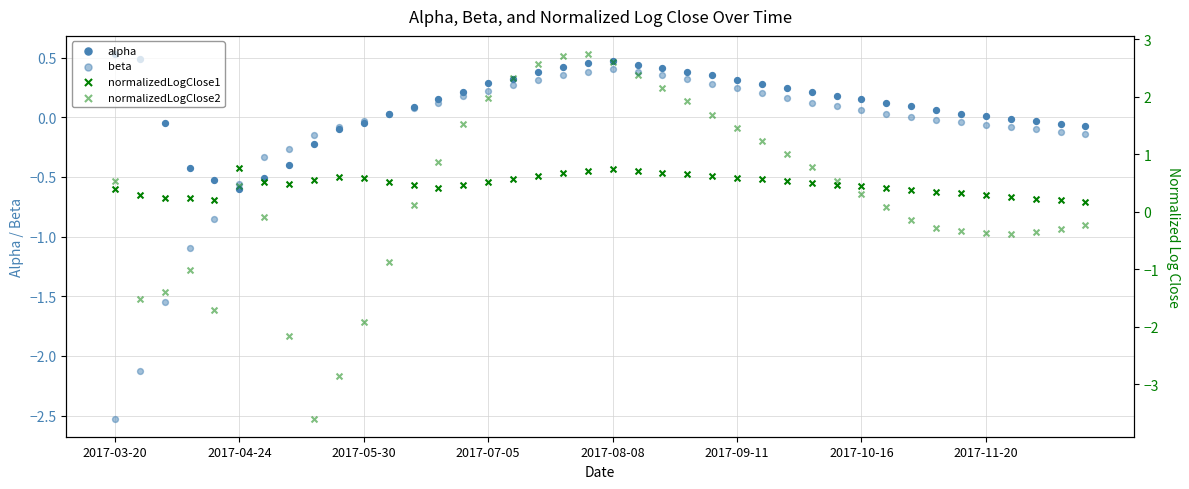

Which series has the widest spread of Y values?

normalizedLogClose2